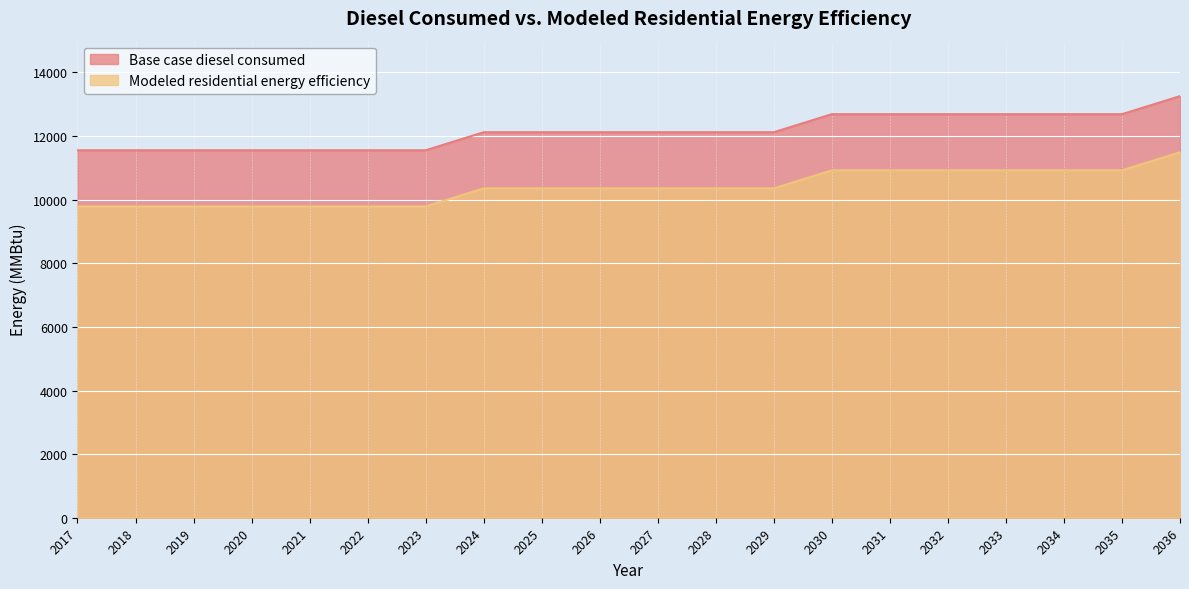

Rank the categories by Base case diesel consumed value from lowest to highest.

2017, 2018, 2019, 2020, 2021, 2022, 2023, 2024, 2025, 2026, 2027, 2028, 2029, 2030, 2031, 2032, 2033, 2034, 2035, 2036